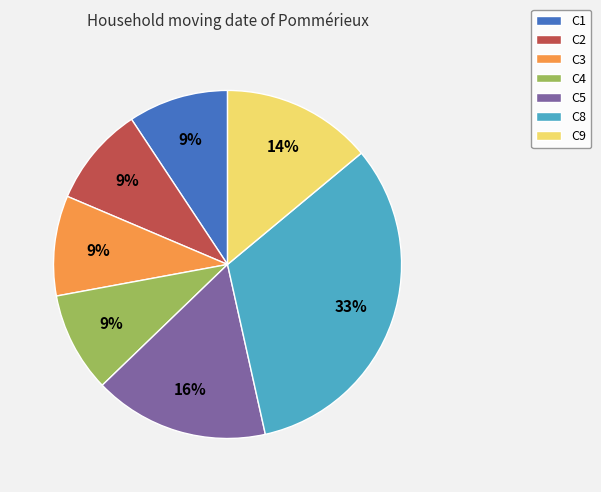

The C5 slice represents 16% of the pie. True or false?

True